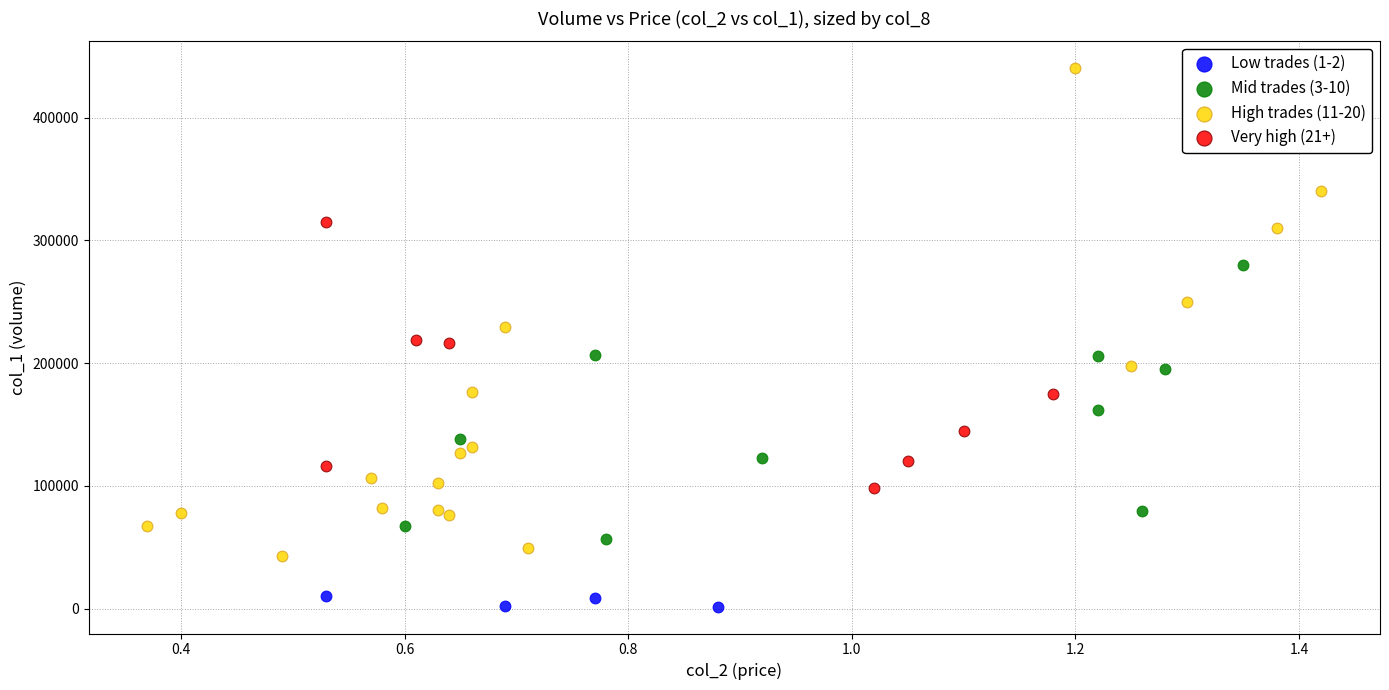

What are all the series names shown in the legend?

Low trades (1-2), Mid trades (3-10), High trades (11-20), Very high (21+)